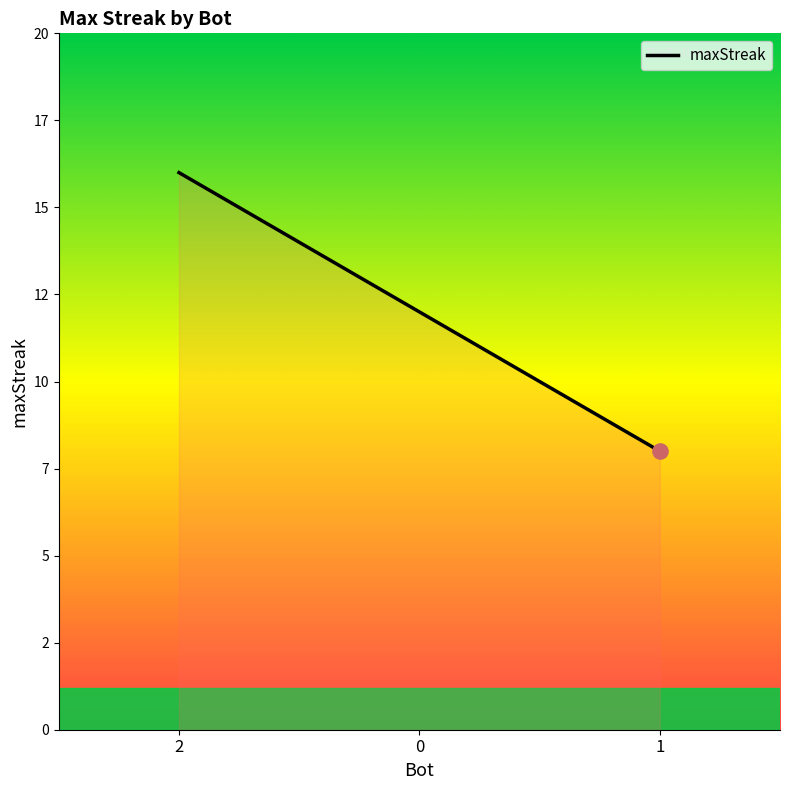

What is the change in value from 2 to 0?

-4